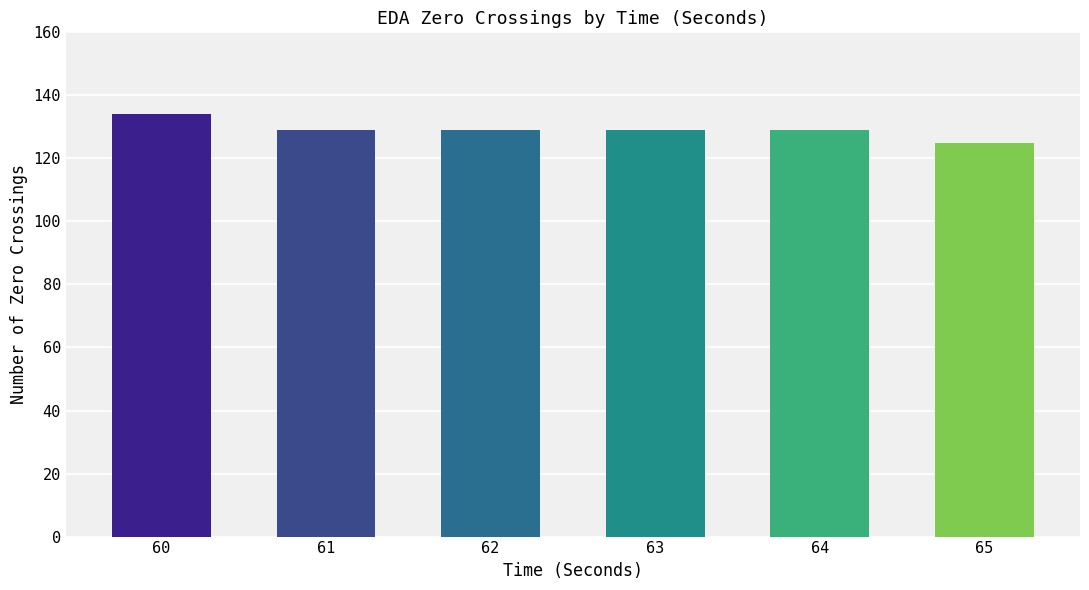

List the labels in order of value, largest first.

60, 61, 62, 63, 64, 65